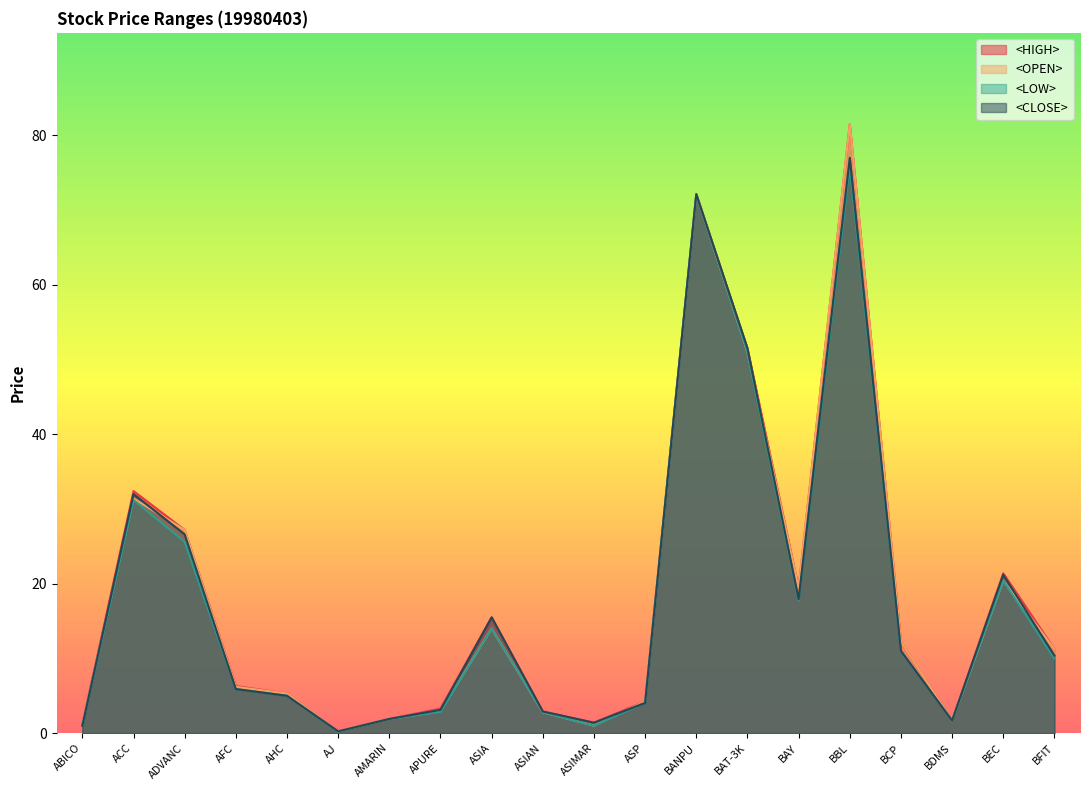

Does the chart have visible grid lines?

No